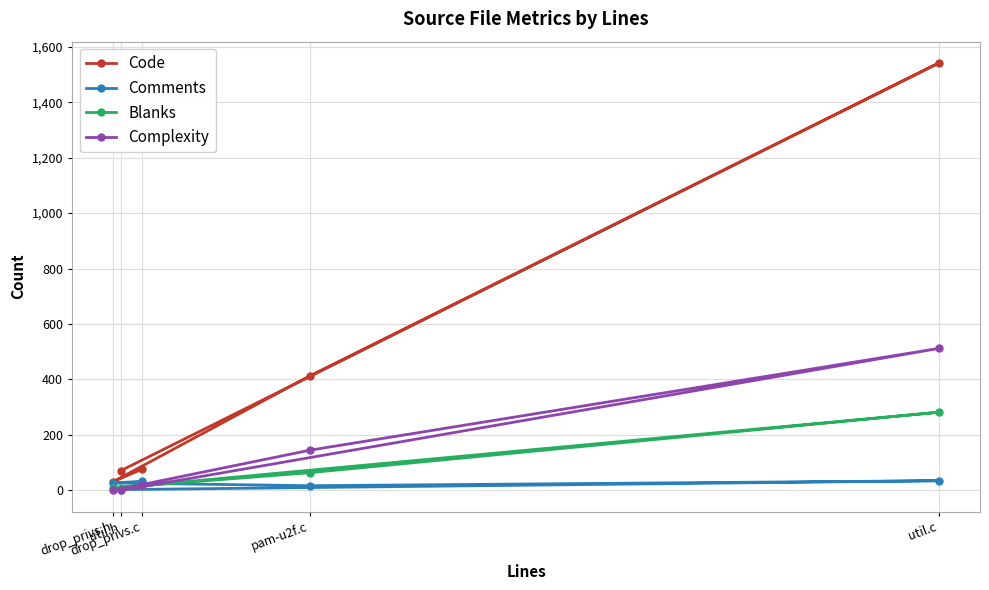

True or false: Blanks and Code cross at least once.

False